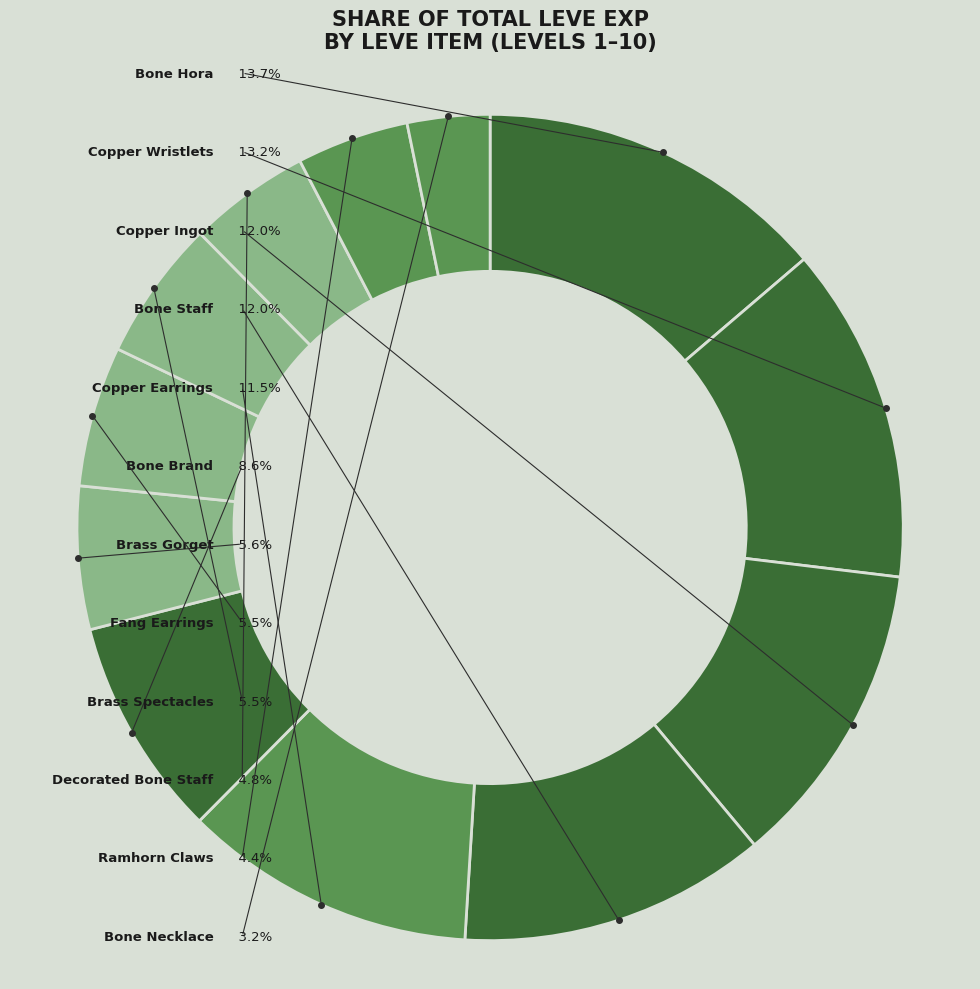

True or false: Ramhorn Claws accounts for 1% of the total.

False